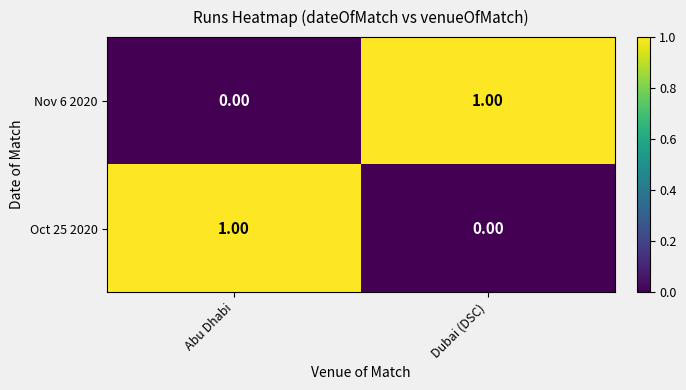

At which label is Oct 25 2020 closest to 0?

Dubai (DSC)